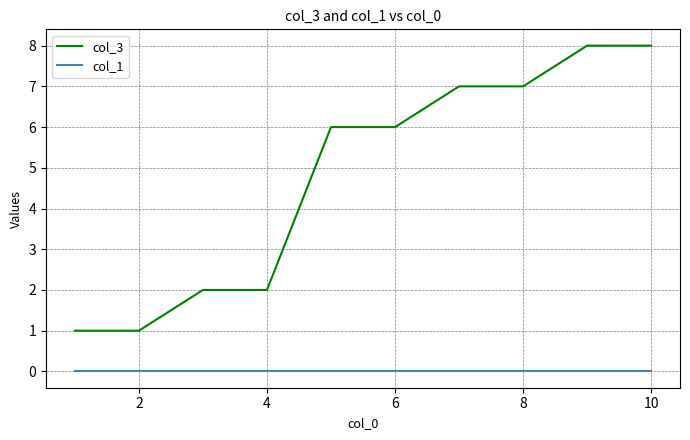

List the series in order of their overall mean, highest first.

col_3, col_1